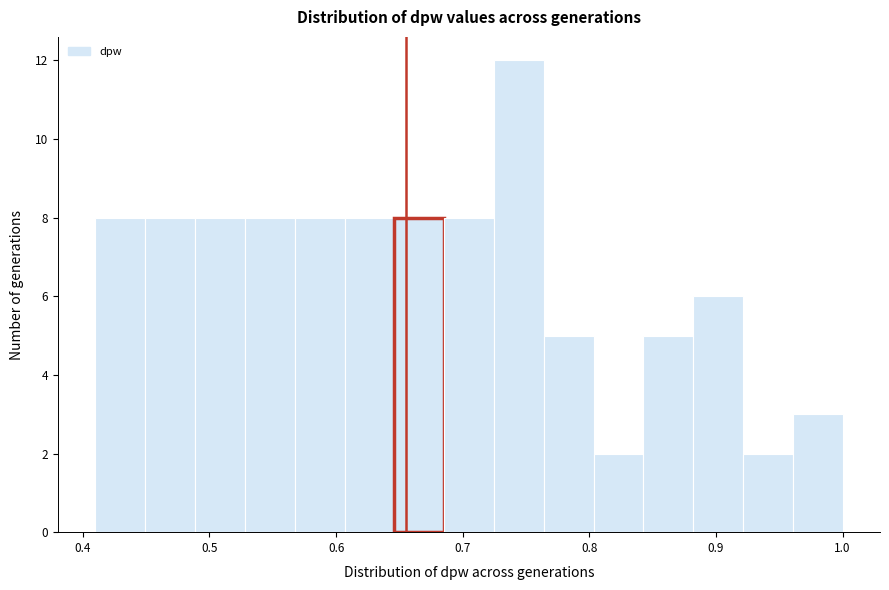

Read against the x-axis, roughly where is the centre of the tallest bar?

0.74